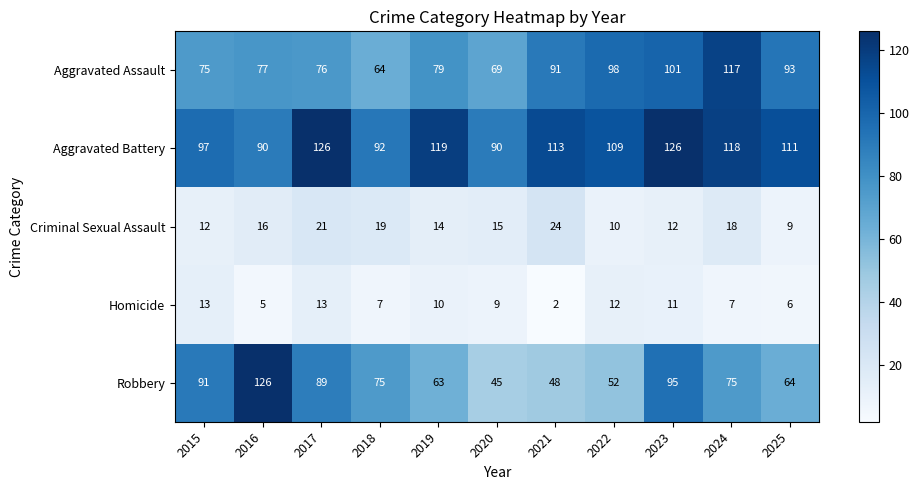

Which series has the largest total across all categories?

Aggravated Battery